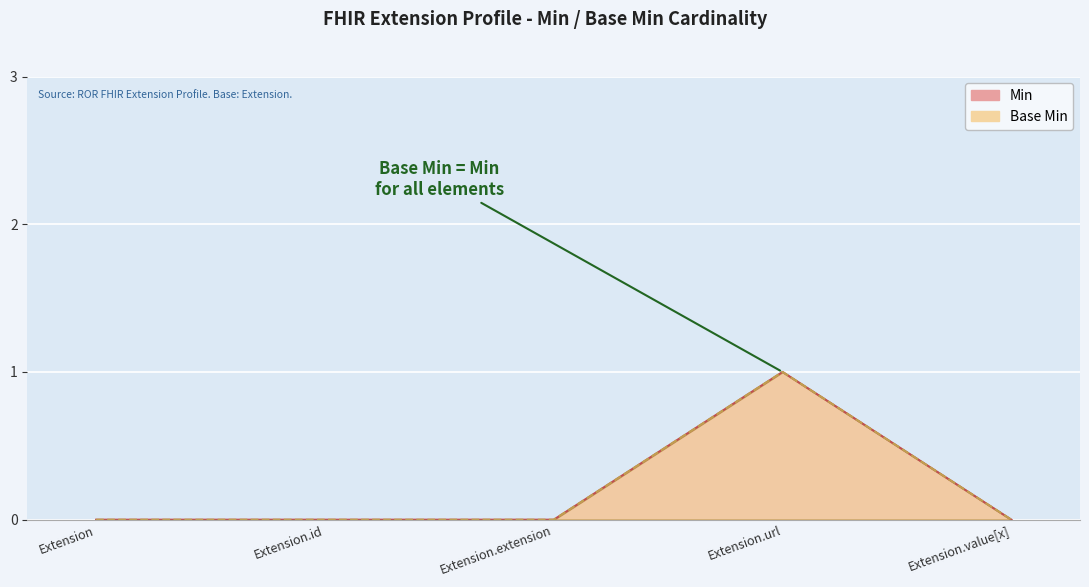

True or false: Min and Base Min cross at least once.

False